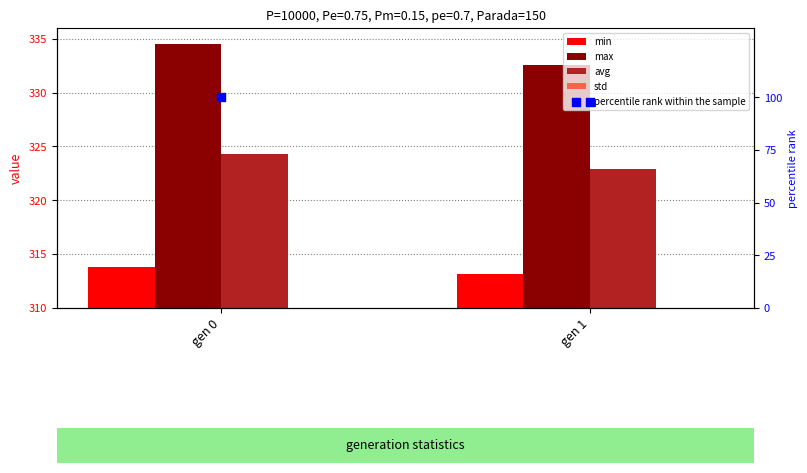

What are all the series names shown in the legend?

min, max, avg, std, percentile rank within the sample